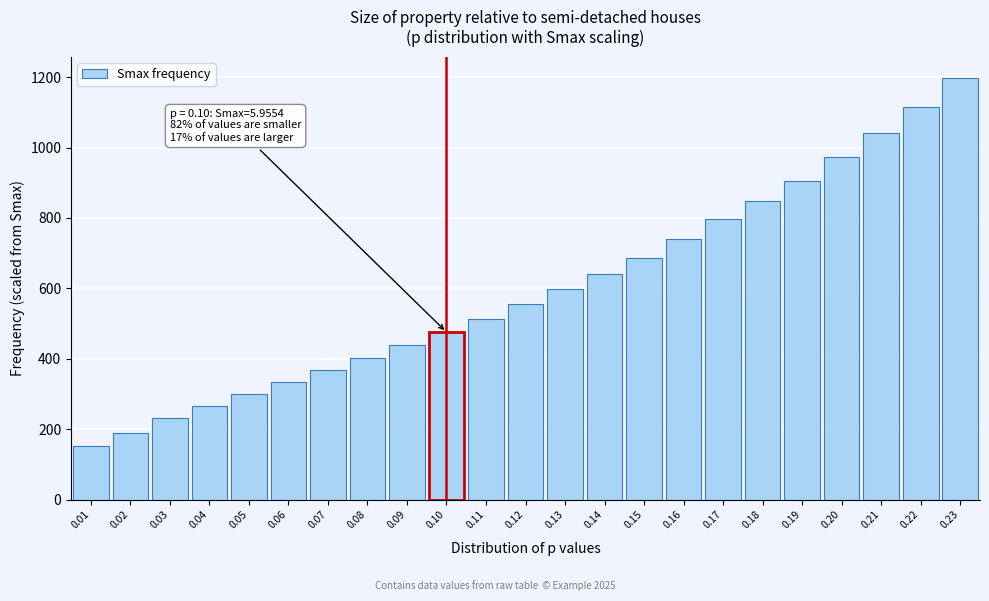

Reading left to right, what are all the values shown in this chart?

153	190	231	267	301	334	368	403	439	476	513	555	597	642	686	739	796	847	904	973	1040	1116	1198